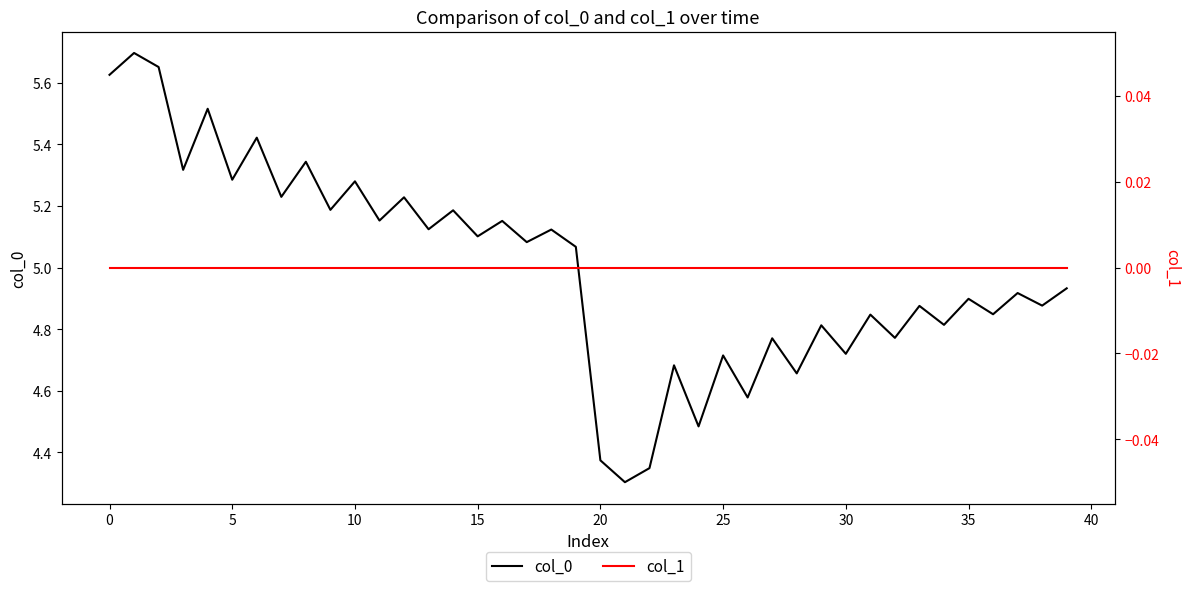

Reading left to right, extract all data points from this chart.

col_0: 5.6	5.7	5.7	5.3	5.5	5.3	5.4	5.2	5.3	5.2	5.3	5.2	5.2	5.1	5.2	5.1	5.2	5.1	5.1	5.1	4.4	4.3	4.3	4.7	4.5	4.7	4.6	4.8	4.7	4.8	4.7	4.8	4.8	4.9	4.8	4.9	4.8	4.9	4.9	4.9
col_1: 0.0	0.0	0.0	0.0	0.0	0.0	0.0	0.0	0.0	0.0	0.0	0.0	0.0	0.0	0.0	0.0	0.0	0.0	0.0	0.0	0.0	0.0	0.0	0.0	0.0	0.0	0.0	0.0	0.0	0.0	0.0	0.0	0.0	0.0	0.0	0.0	0.0	0.0	0.0	0.0